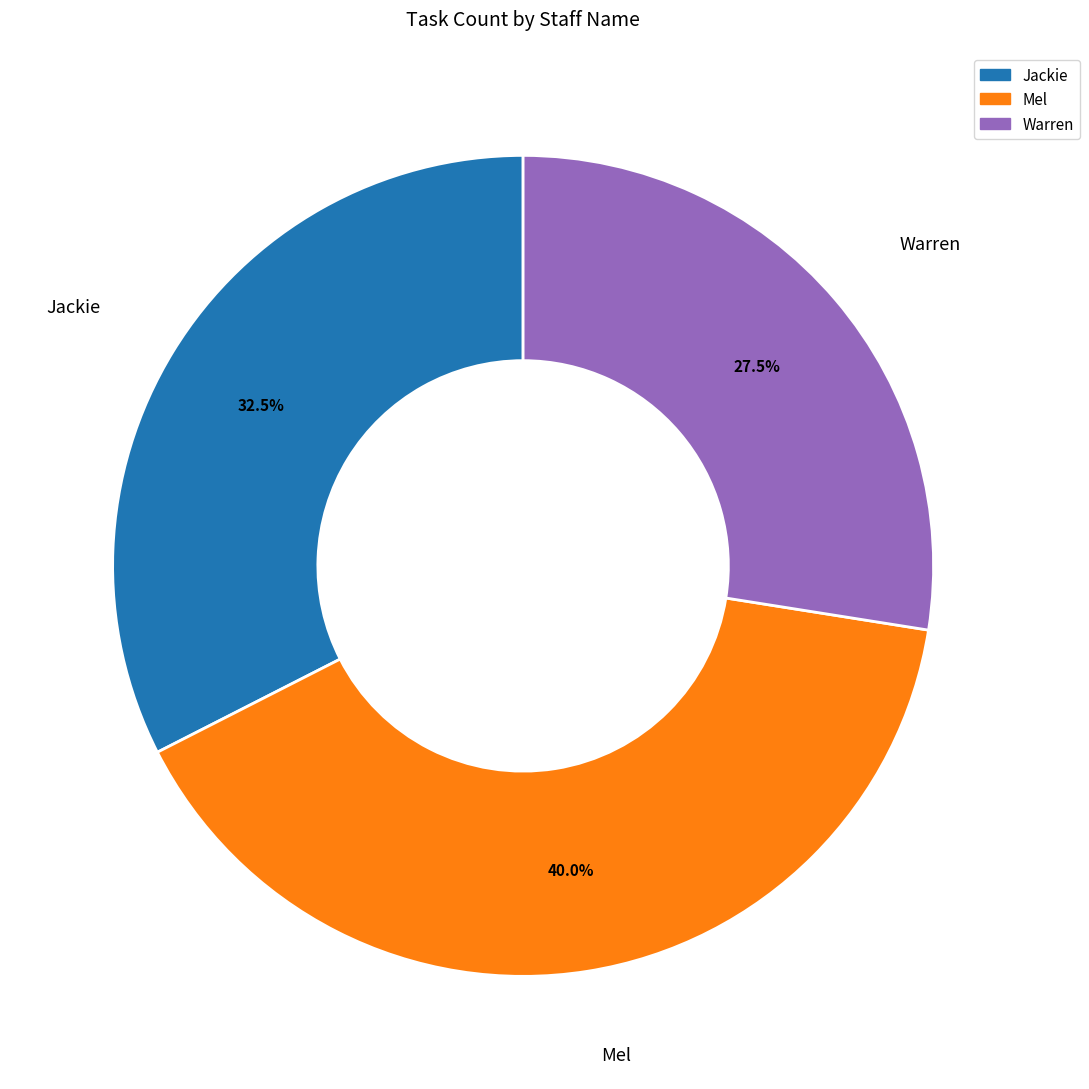

True or false: Mel accounts for 40% of the total.

True